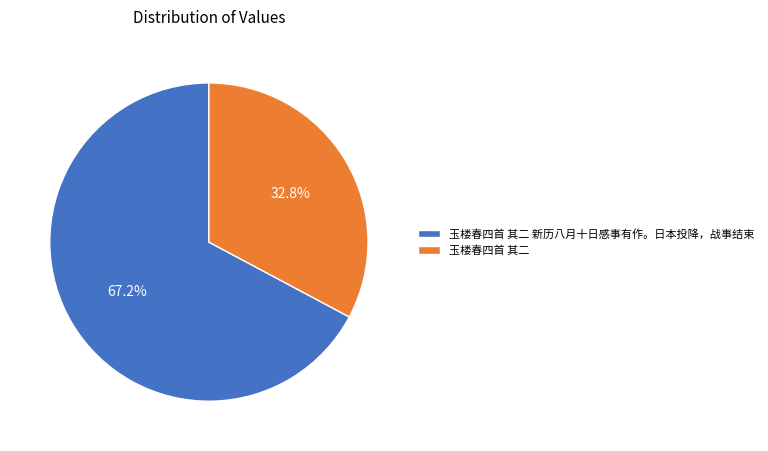

Is there a majority slice in this chart?

Yes